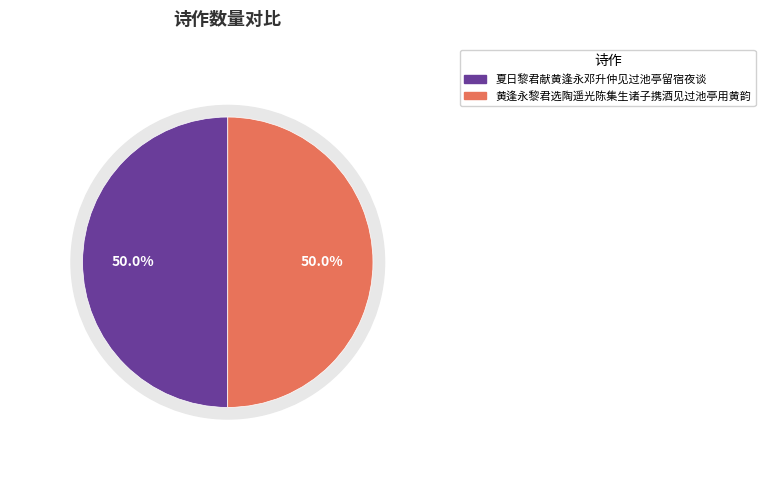

What portion of the pie excludes 夏日黎君献黄逢永邓升仲见过池亭留宿夜谈?

50.0%